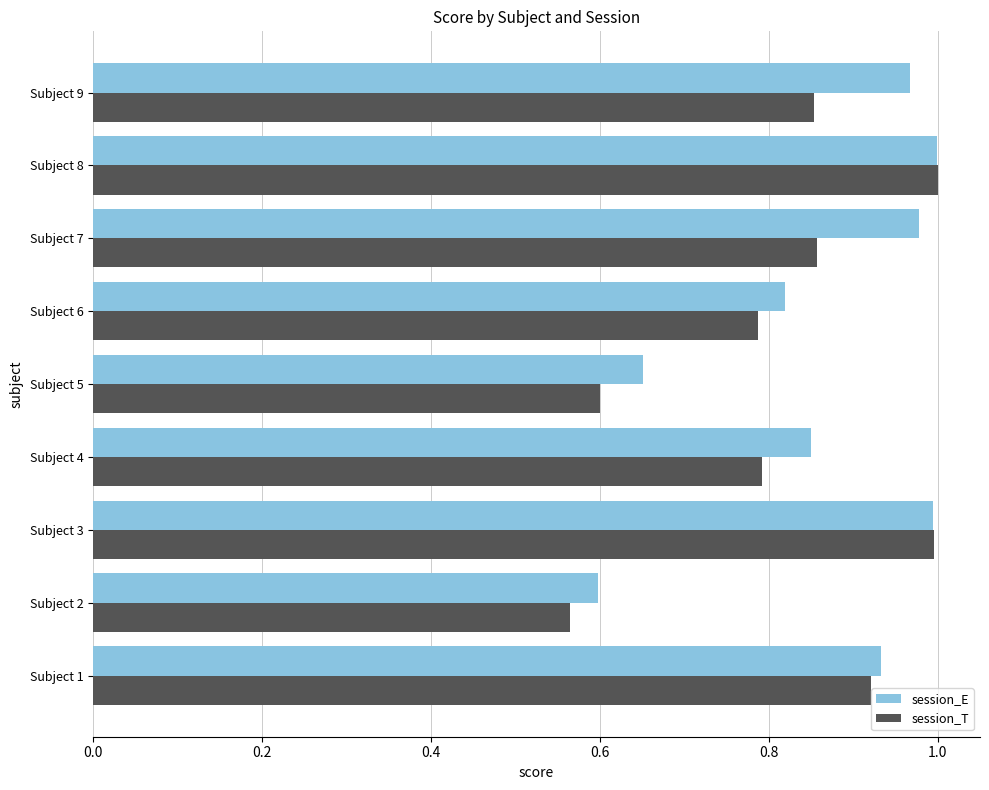

At how many categories does at least one series exceed 0?

9